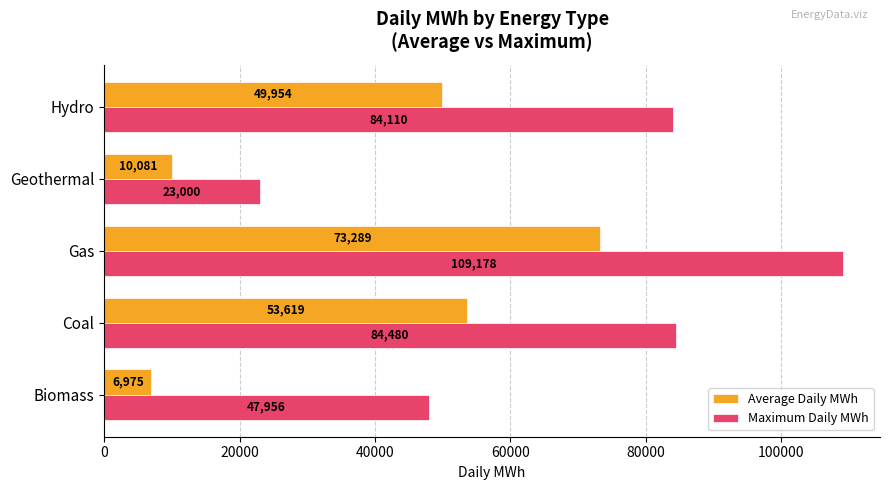

Which series changed the most between Gas and Geothermal?

Maximum Daily MWh